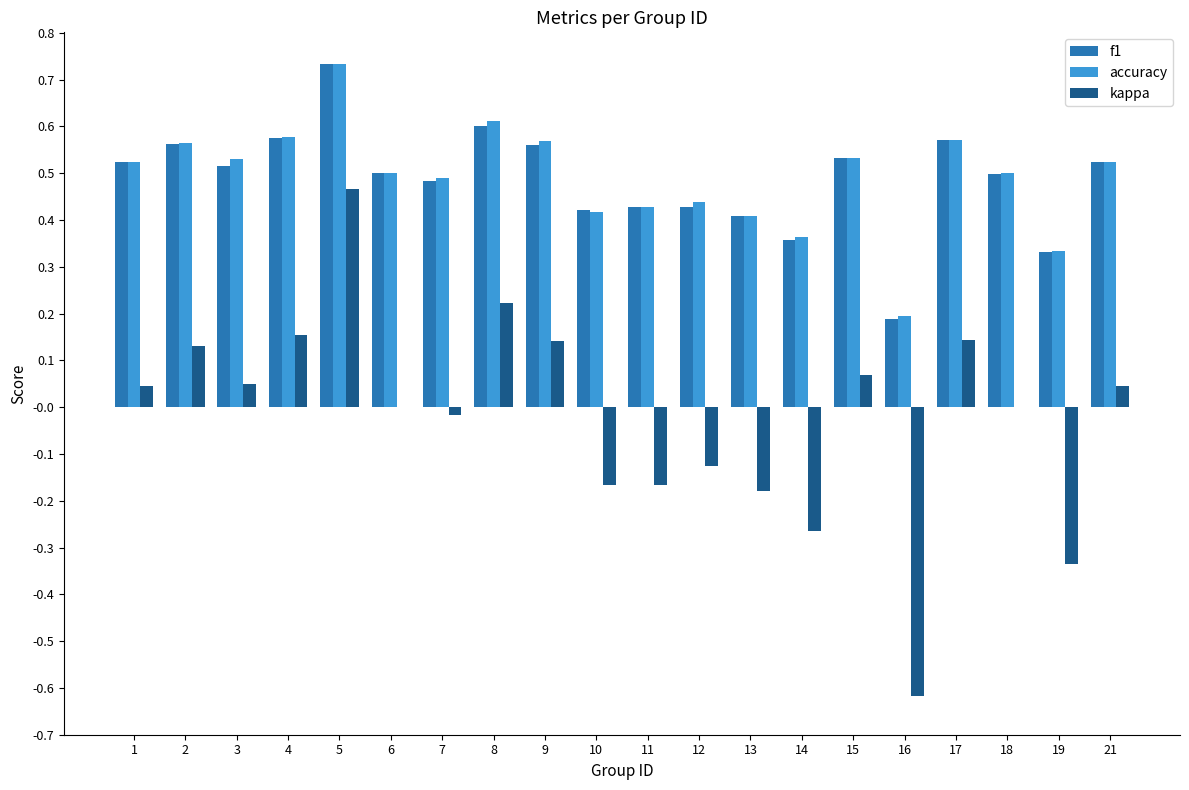

What is the sum of all f1 values?

9.7